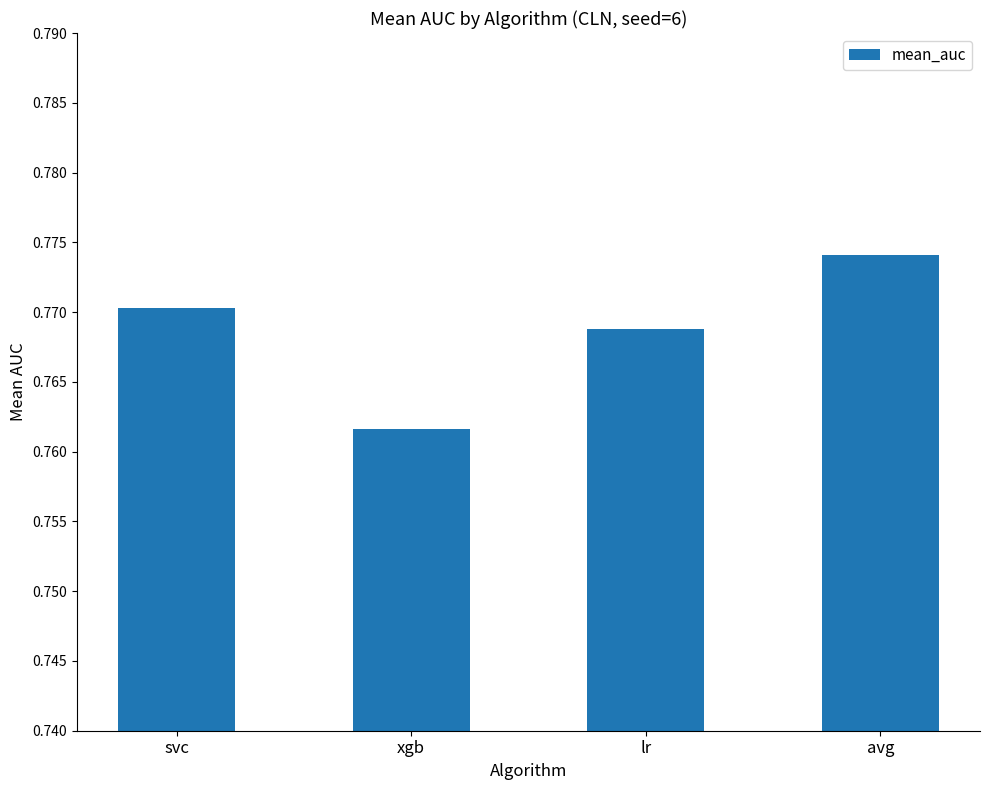

True or false: the data shows 1.0 at svc.

False